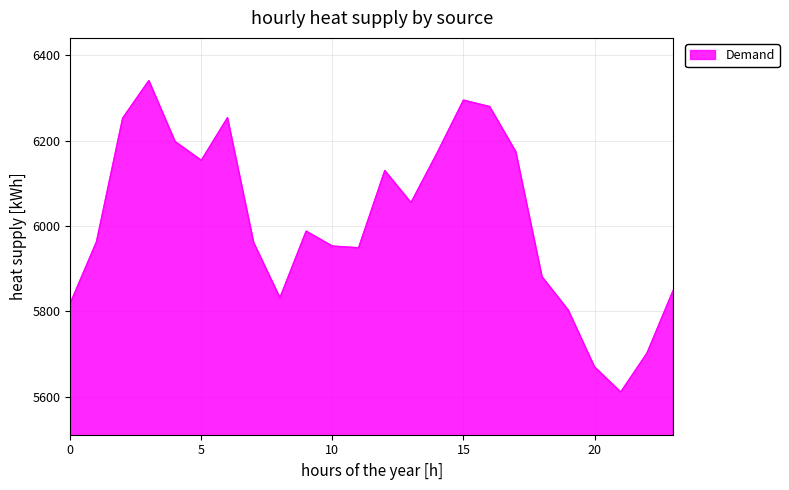

What is the maximum value shown in the chart?

6341